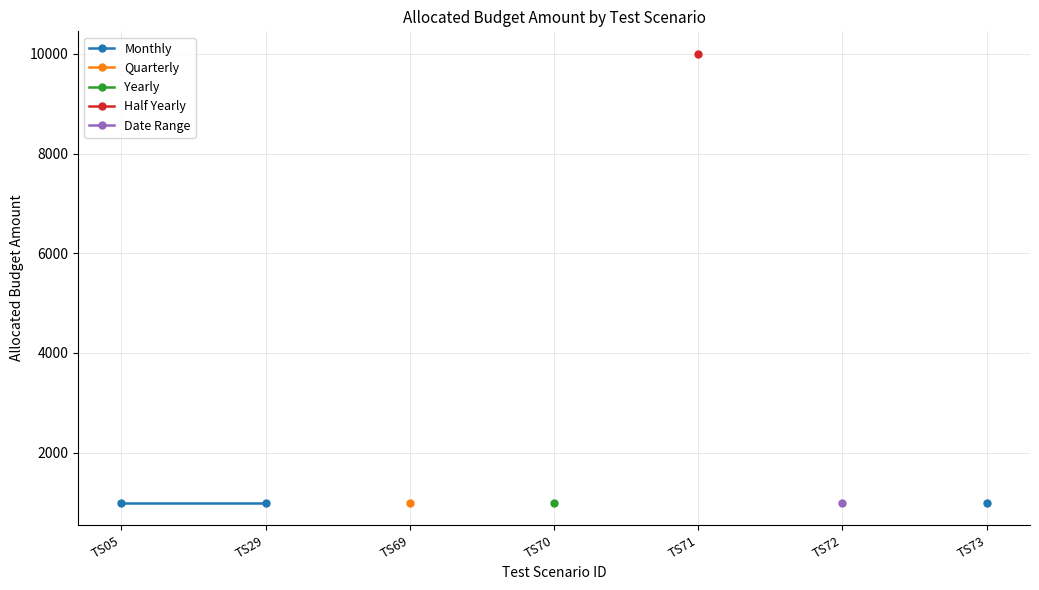

Is the value of Yearly at TS29 greater than the value of Half Yearly at TS69?

No